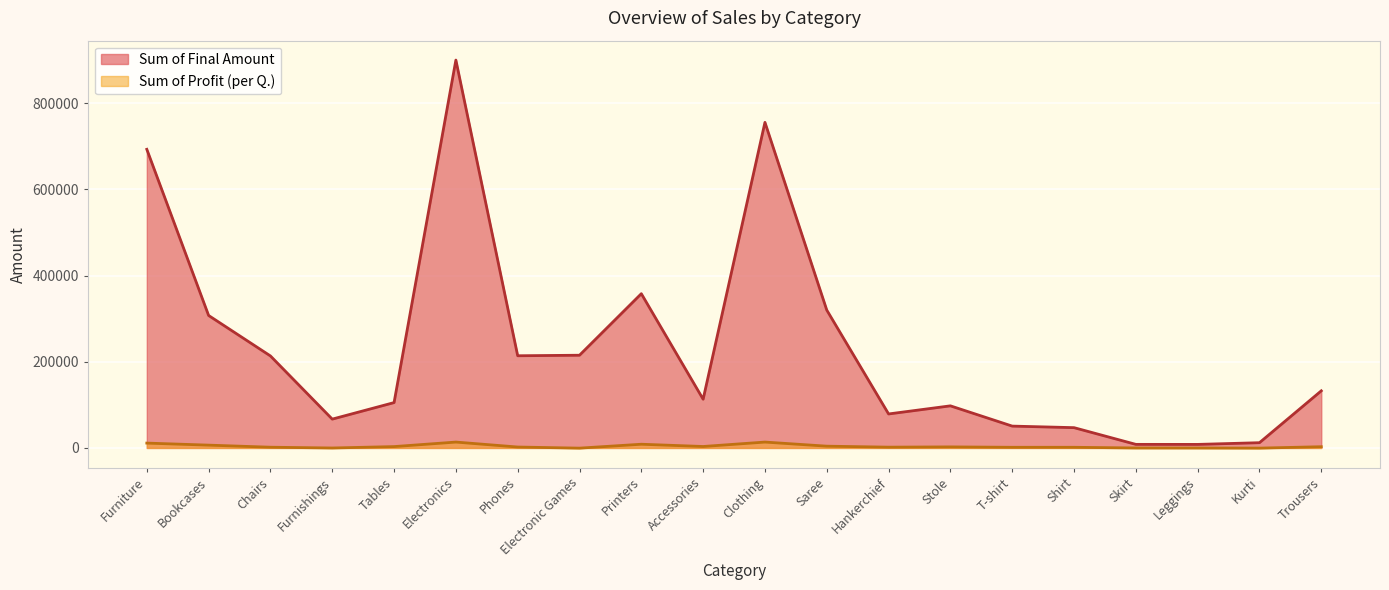

True or false: Sum of Profit (per Q.) and Sum of Final Amount intersect in this chart.

False